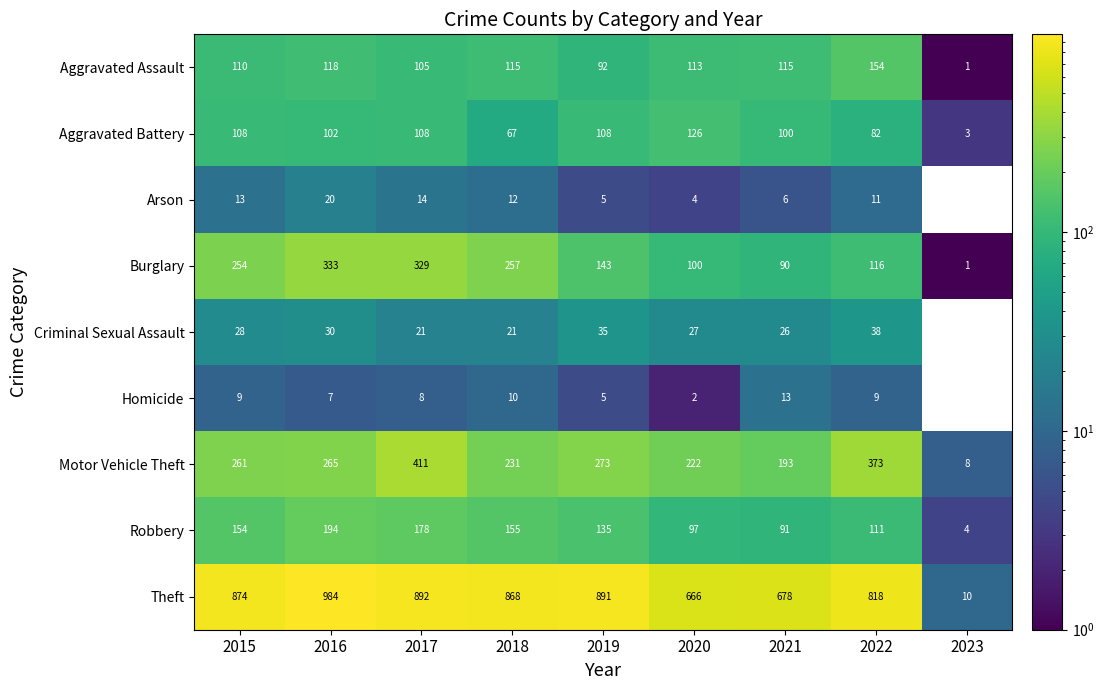

What is the difference between the Motor Vehicle Theft values at 2019 and 2016?

8.0